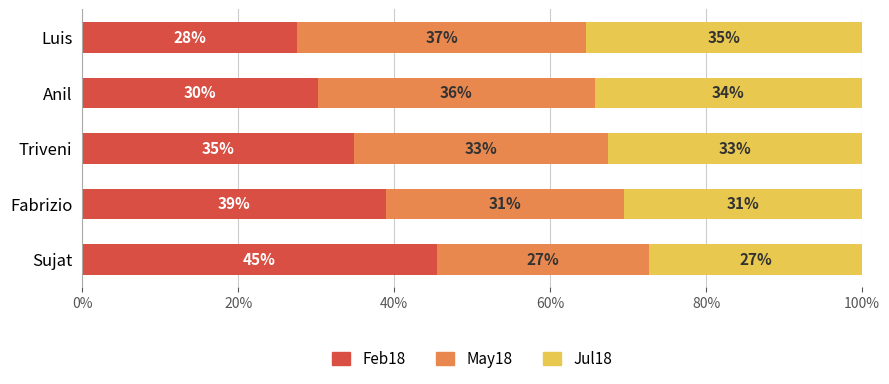

Which series has the widest spread of values?

Feb18